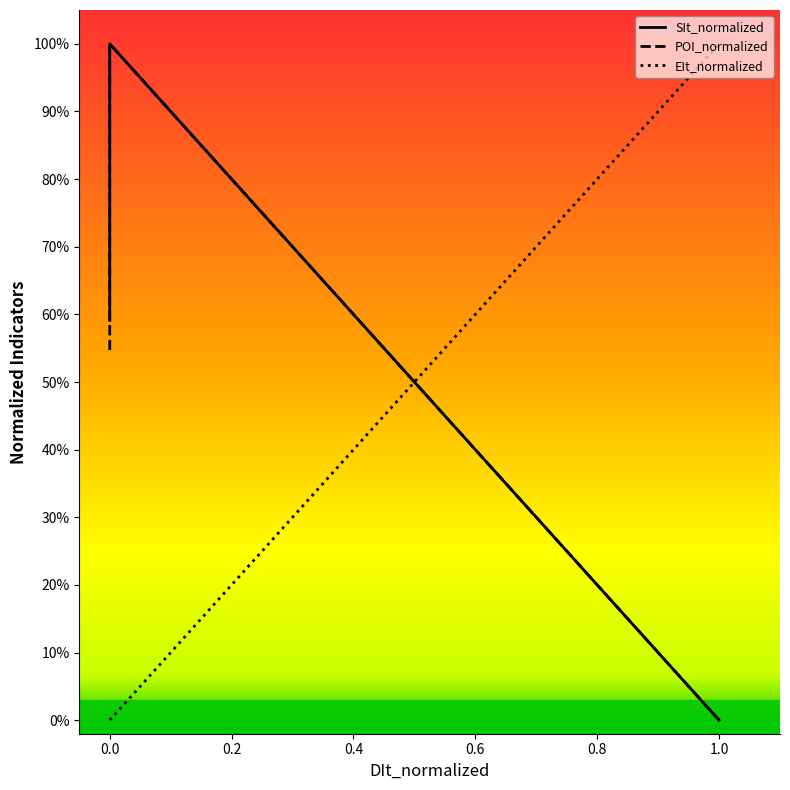

What is the average value of the EIt_normalized series?

0.3